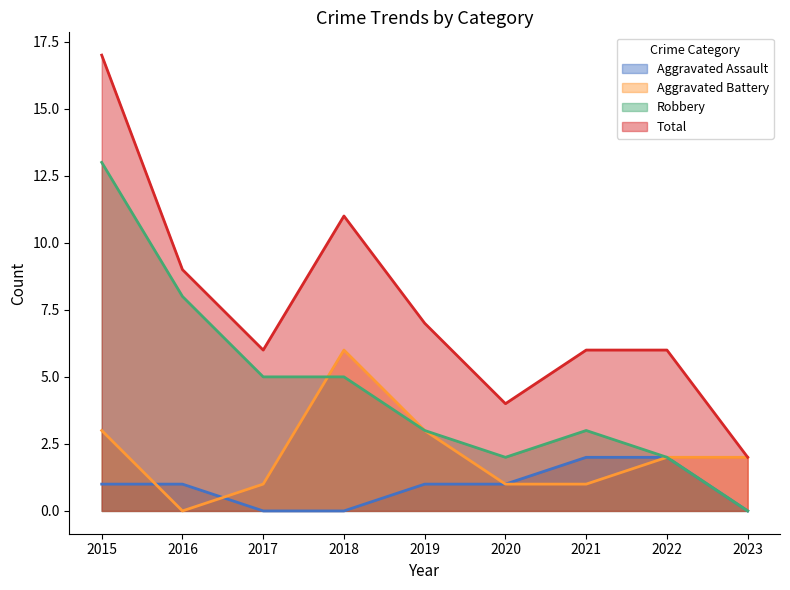

Read the Aggravated Battery value at 2022.

2